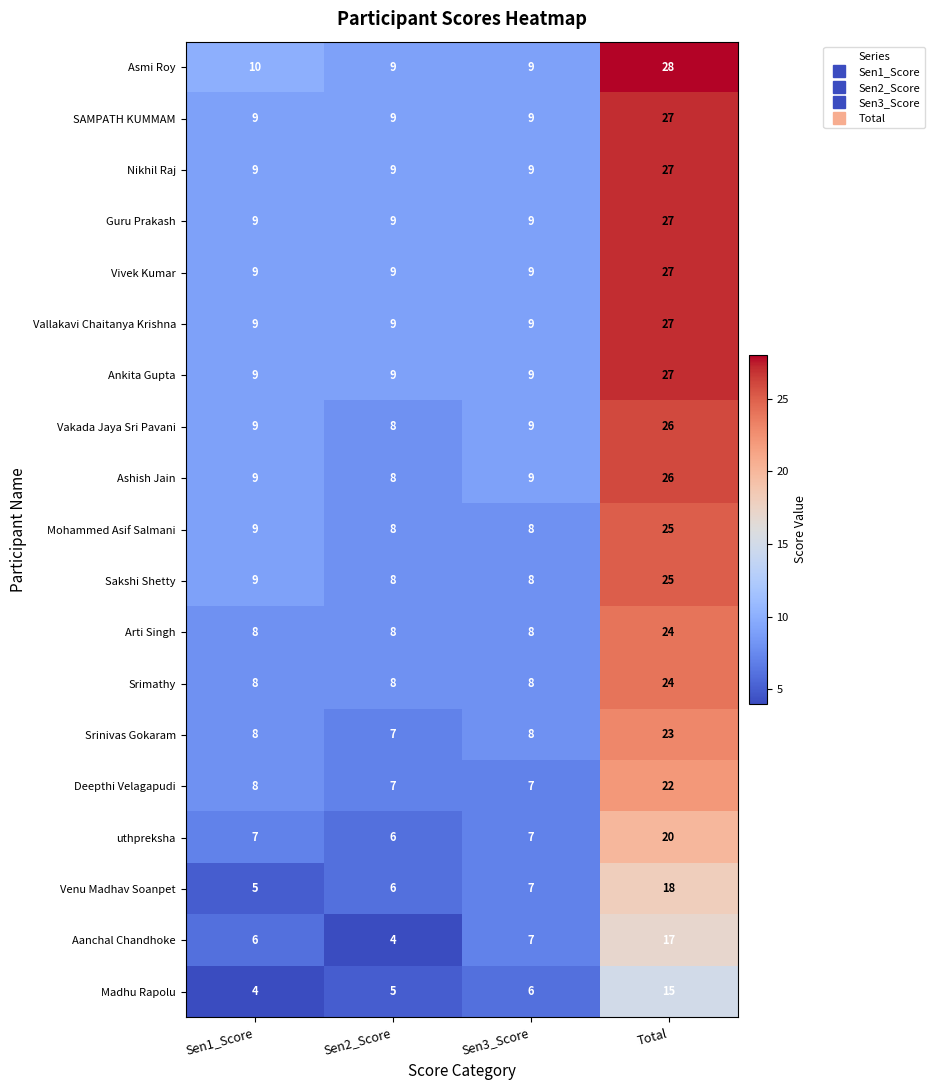

At which label is Mohammed Asif Salmani closest to 16?

Sen1_Score